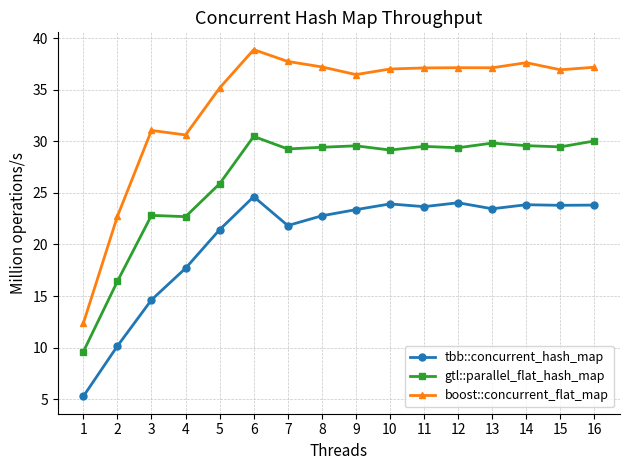

True or false: gtl::parallel_flat_hash_map and tbb::concurrent_hash_map cross at least once.

False